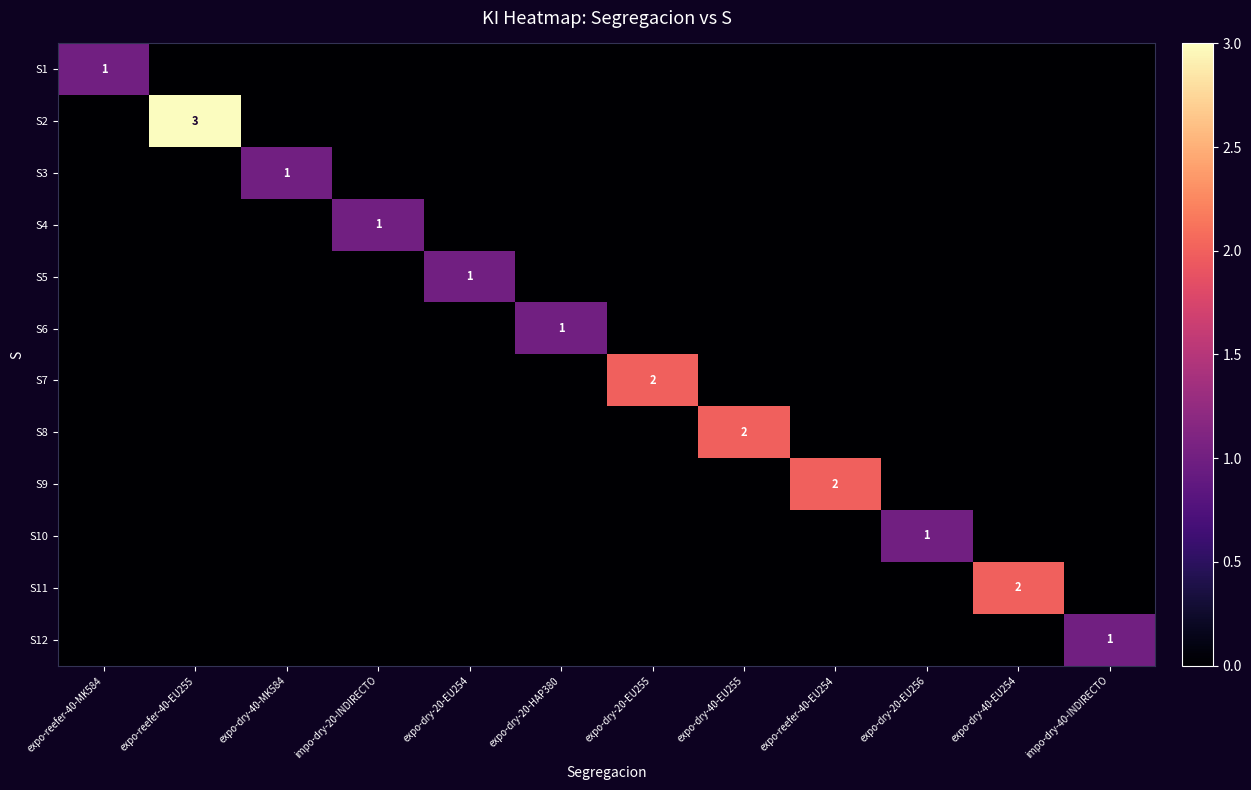

Where is S6 nearest to the value 0?

expo-reefer-40-MK584